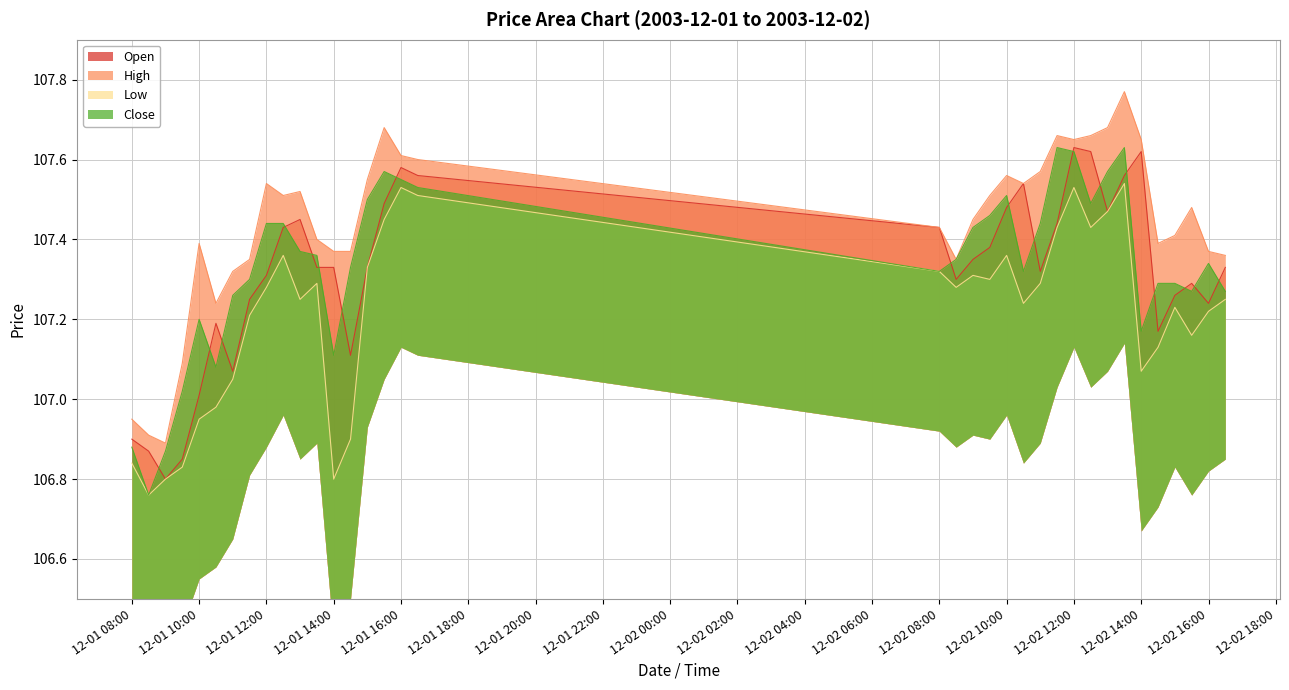

What position from the left is 12-01 08:00?

1